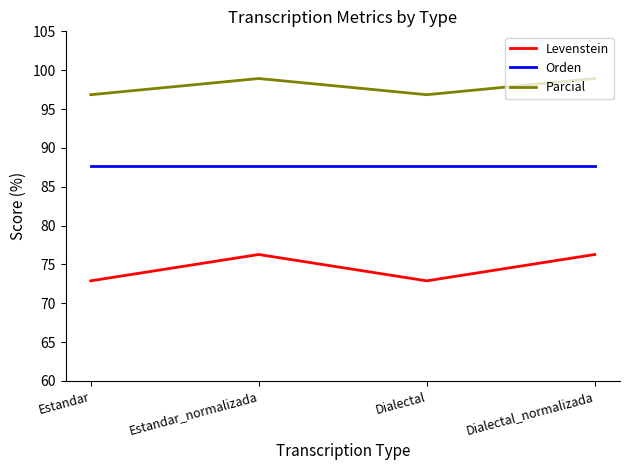

Reading left to right, list all the values displayed in this chart.

Levenstein: 72.9	76.3	72.9	76.3
Orden: 87.6	87.6	87.6	87.6
Parcial: 96.8	98.9	96.8	98.9